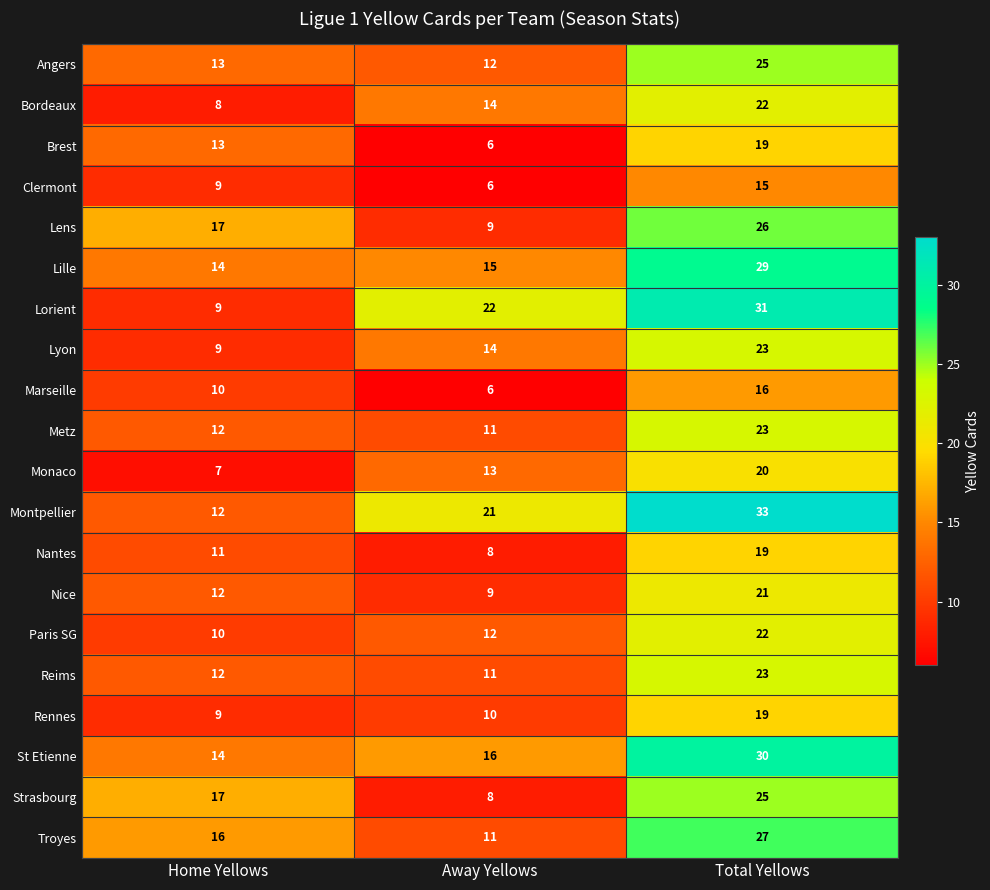

The value of Strasbourg at Total Yellows is 25. True or false?

True